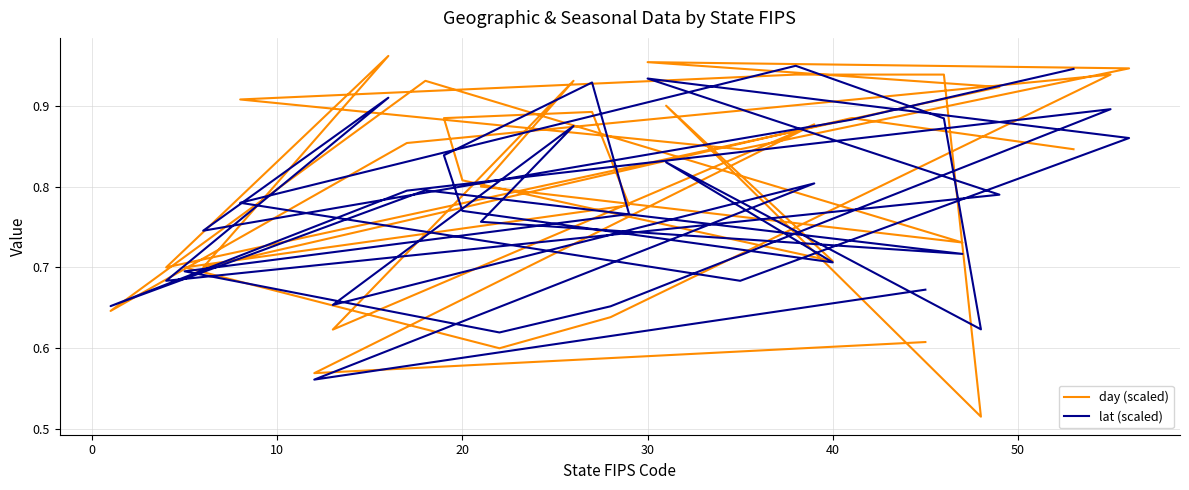

At which category does day (scaled) reach its first local valley?

10